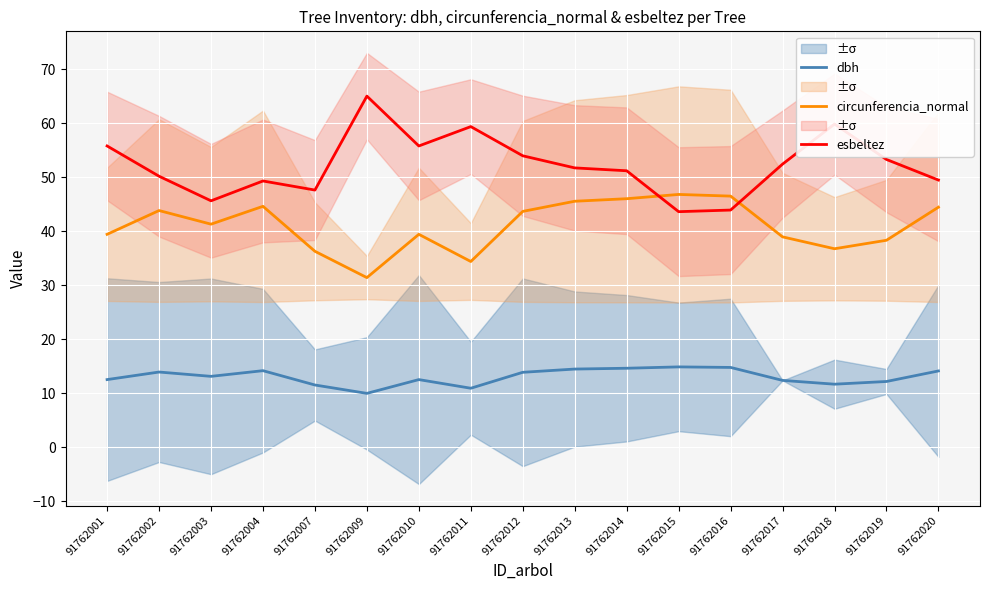

Reading right to left, extract all data points from this chart.

dbh: 91762020=14.2	91762019=12.2	91762018=11.7	91762017=12.4	91762016=14.8	91762015=14.9	91762014=14.7	91762013=14.5	91762012=13.9	91762011=10.9	91762010=12.6	91762009=10.0	91762007=11.6	91762004=14.2	91762003=13.2	91762002=13.9	91762001=12.6
circunferencia_normal: 91762020=44.5	91762019=38.3	91762018=36.8	91762017=39.0	91762016=46.5	91762015=46.8	91762014=46.0	91762013=45.5	91762012=43.7	91762011=34.4	91762010=39.4	91762009=31.4	91762007=36.3	91762004=44.6	91762003=41.3	91762002=43.8	91762001=39.4
esbeltez: 91762020=49.5	91762019=53.3	91762018=59.8	91762017=52.4	91762016=43.9	91762015=43.6	91762014=51.2	91762013=51.7	91762012=54.0	91762011=59.4	91762010=55.8	91762009=65.0	91762007=47.6	91762004=49.3	91762003=45.6	91762002=50.2	91762001=55.8